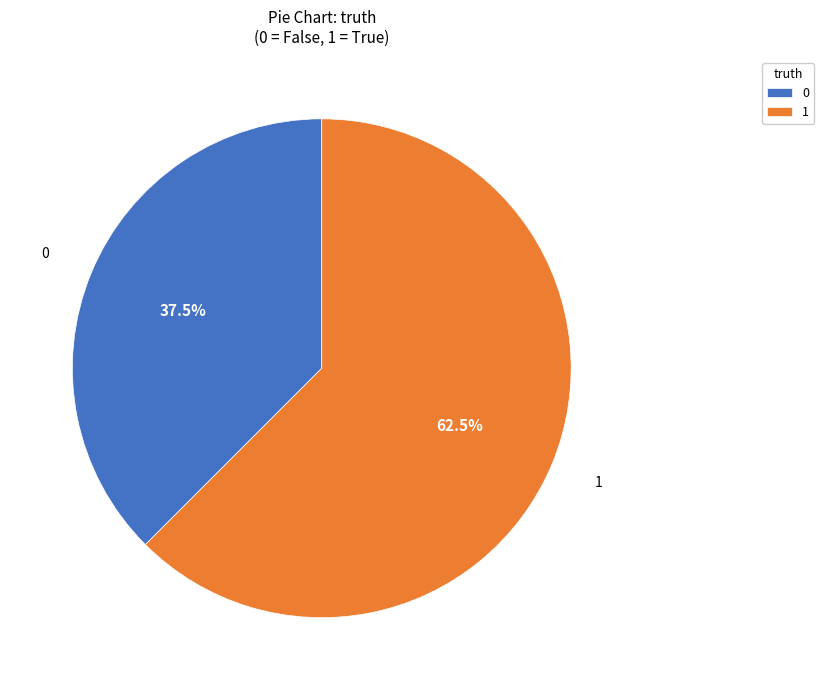

How many slices are in this pie chart?

2